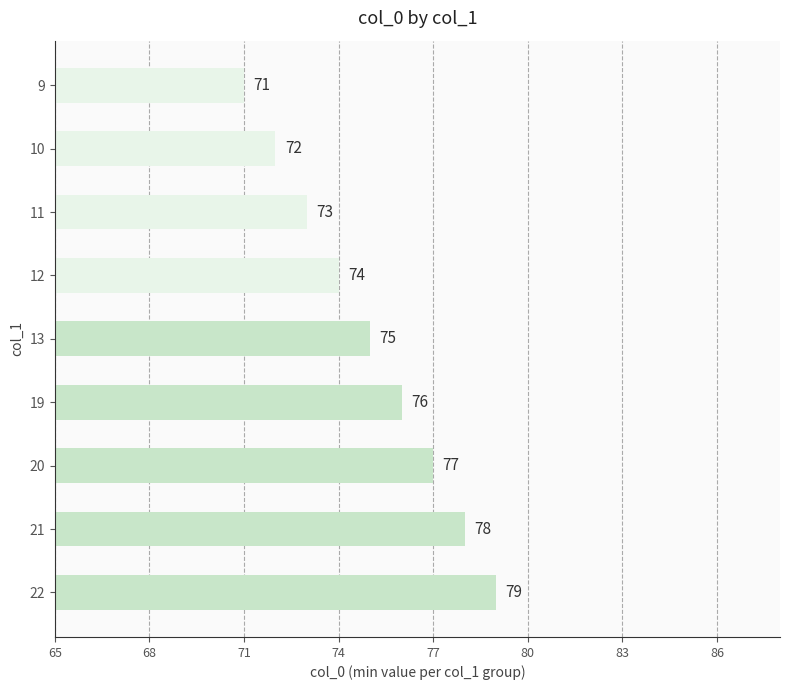

How many data points are less than 75?

4